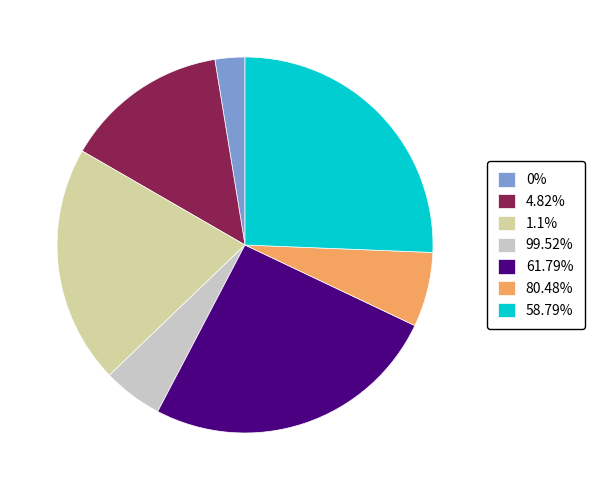

Does any single category account for the majority?

No